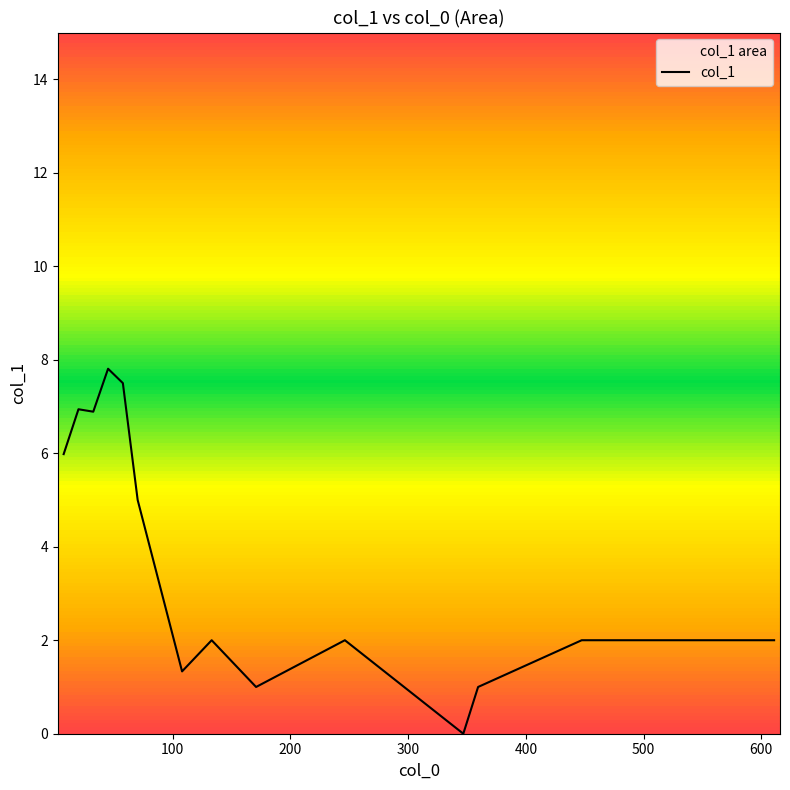

What is the maximum value for col_1?

7.8